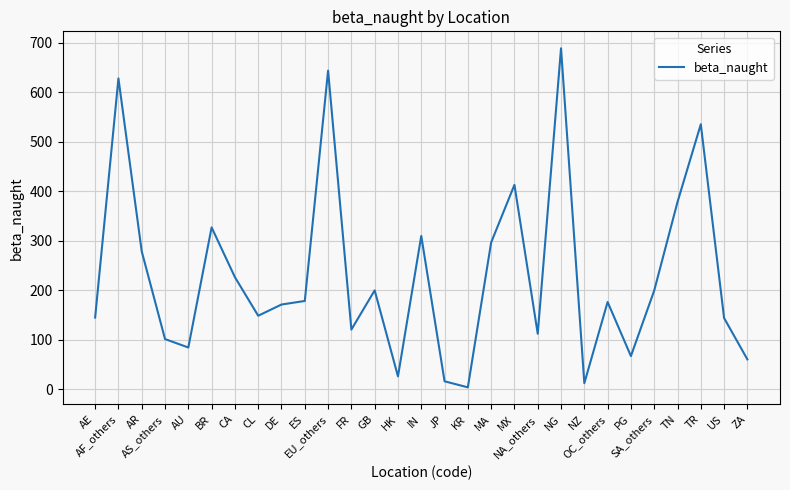

What is the greatest value displayed?

688.8